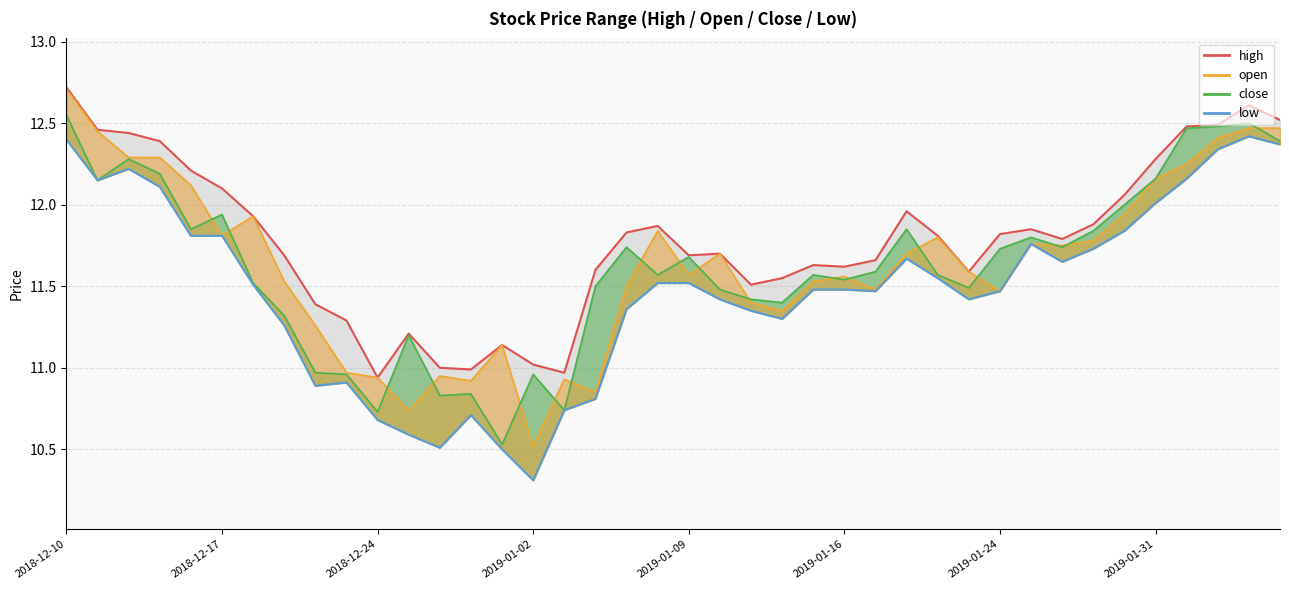

True or false: high and low intersect in this chart.

False